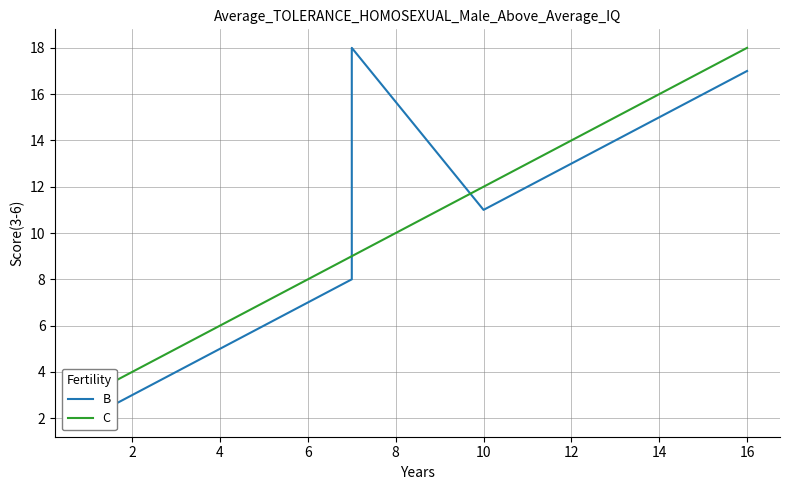

What is the sum of all C values?

90